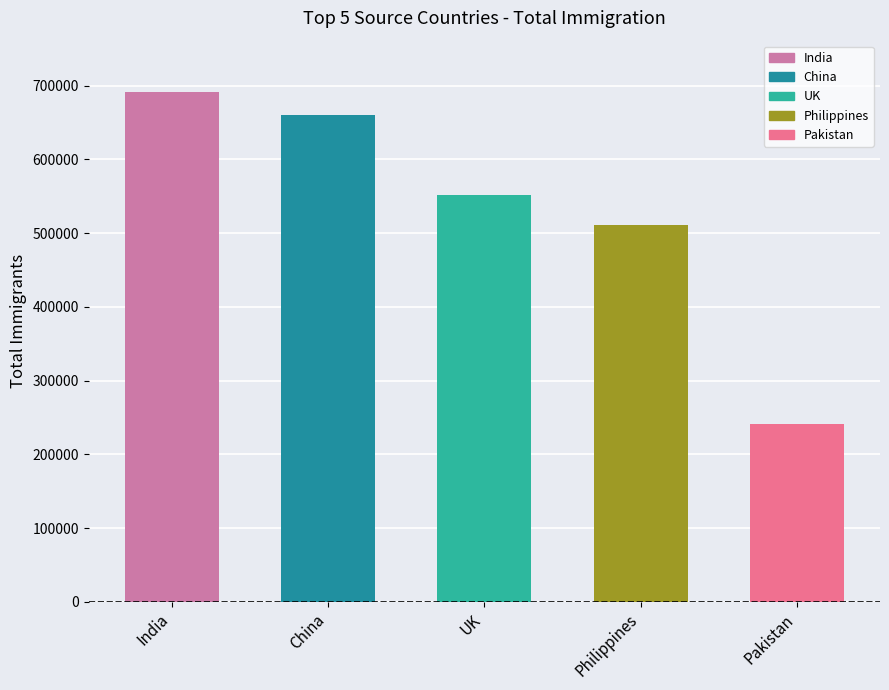

What is the average value?

531271